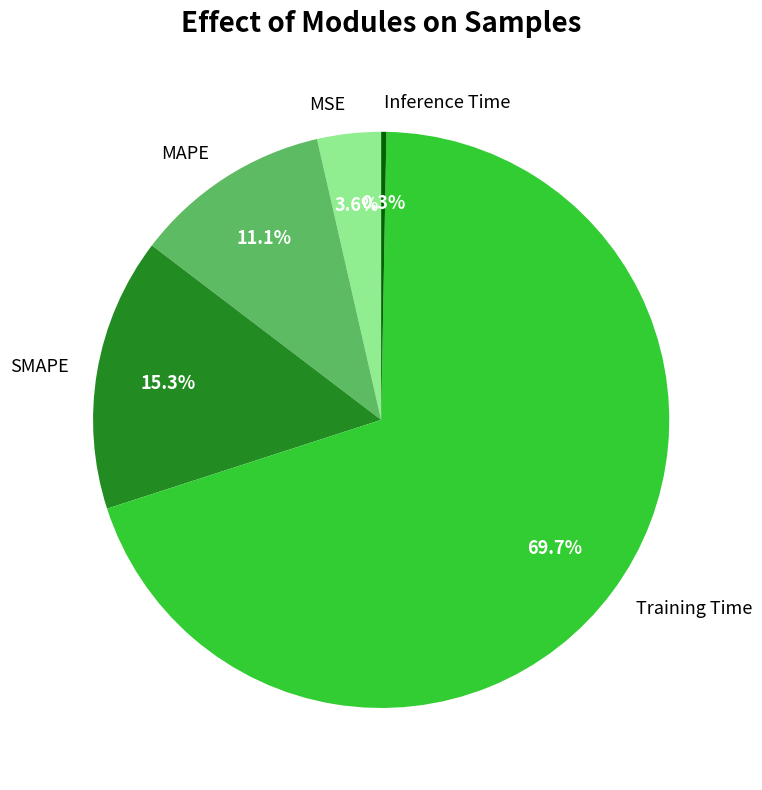

Count the number of slices in the pie.

5